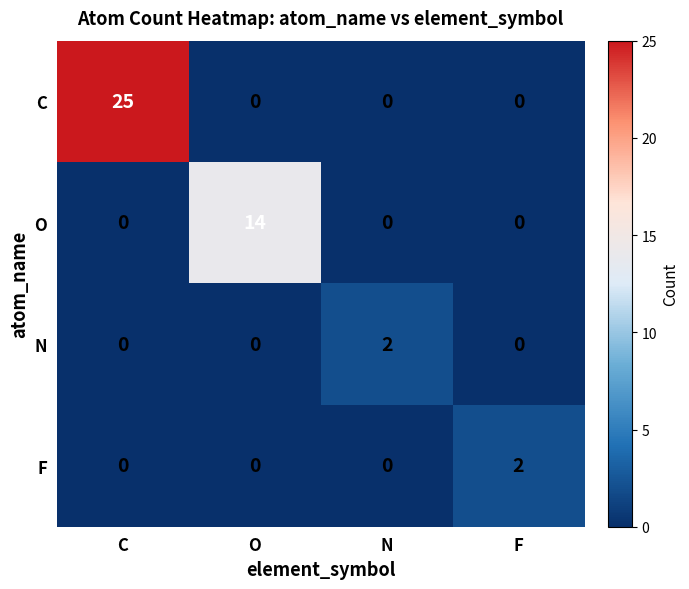

How many F values are between 0 and 2?

4